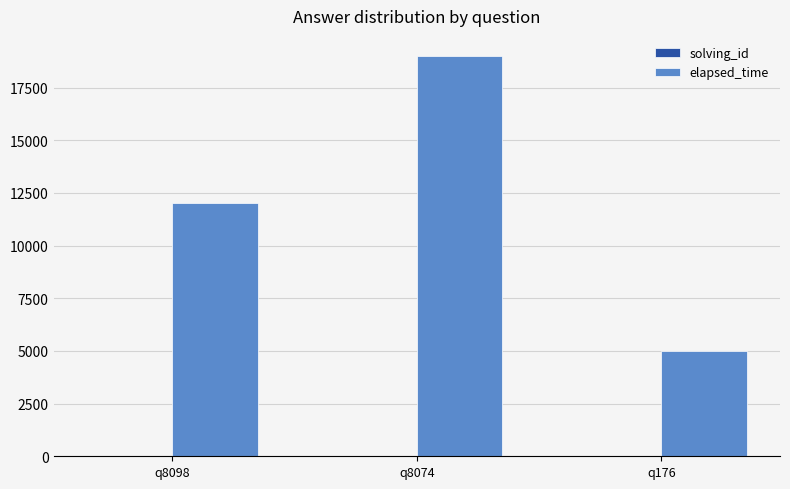

What is the highest value of the elapsed_time series?

19000